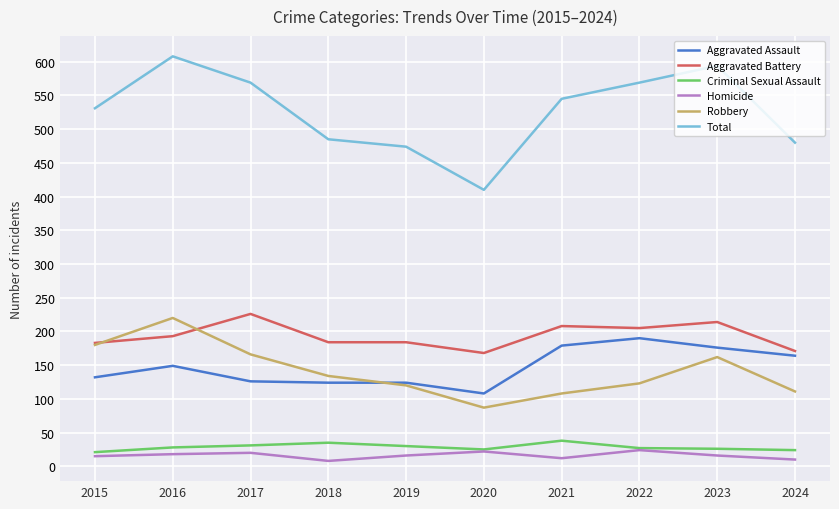

What is the maximum value for Total?

608